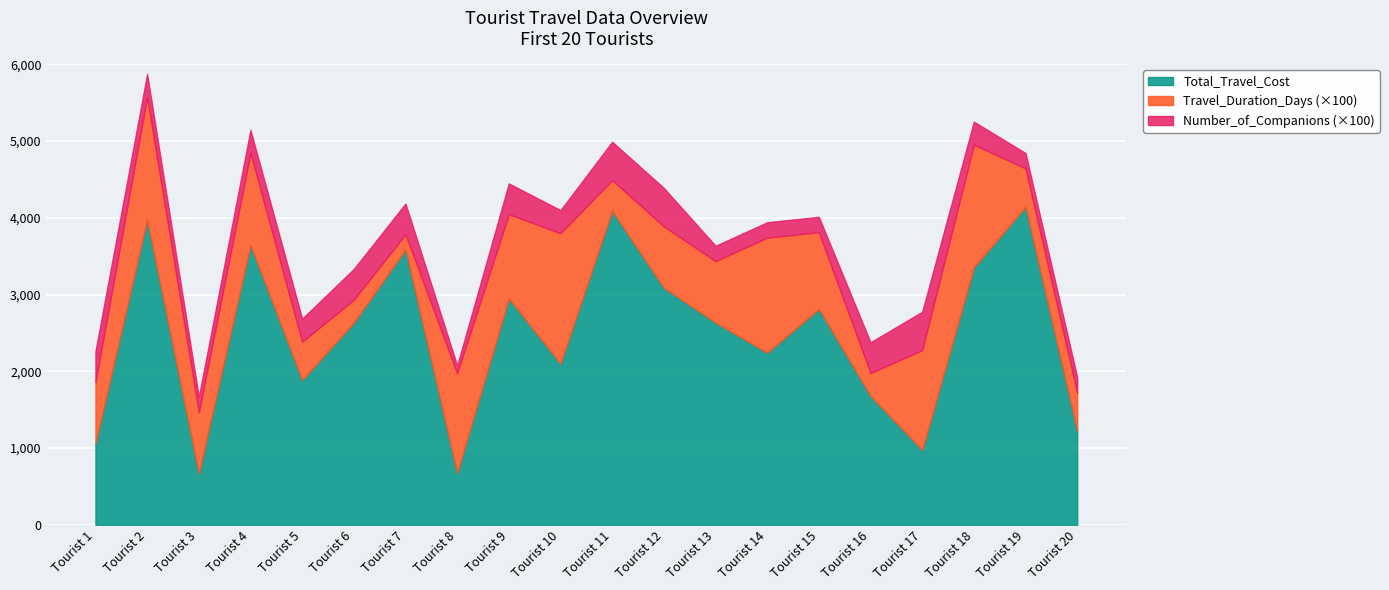

What is the average value of the Total_Travel_Cost series?

2470